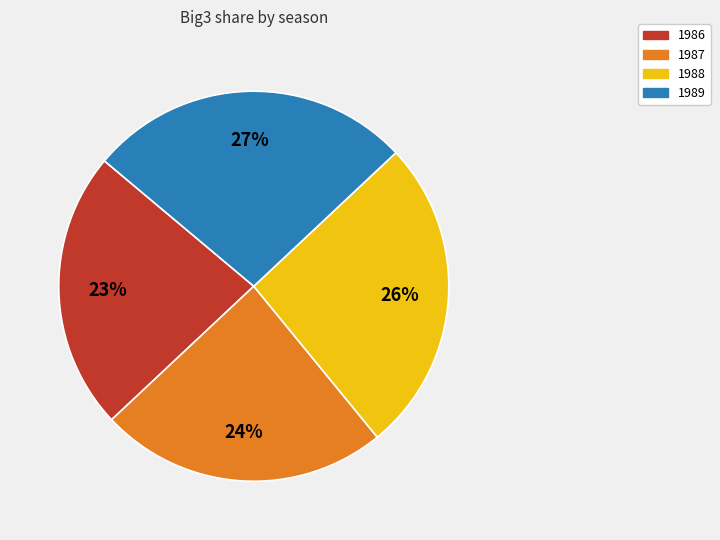

Does 1986 represent more than half of the total?

No